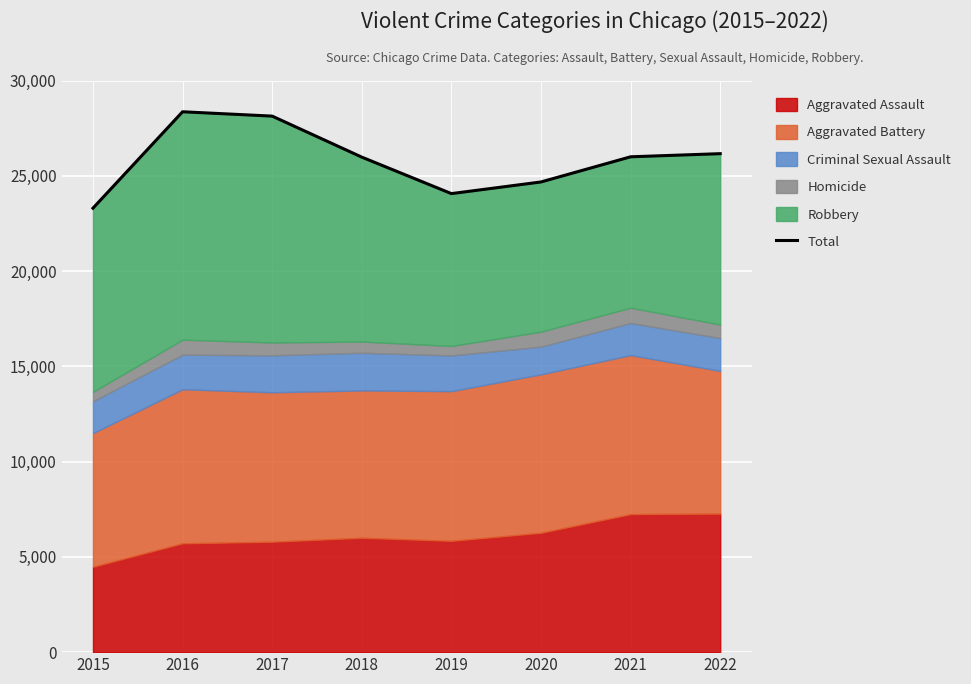

Where is the first local minimum?

2019